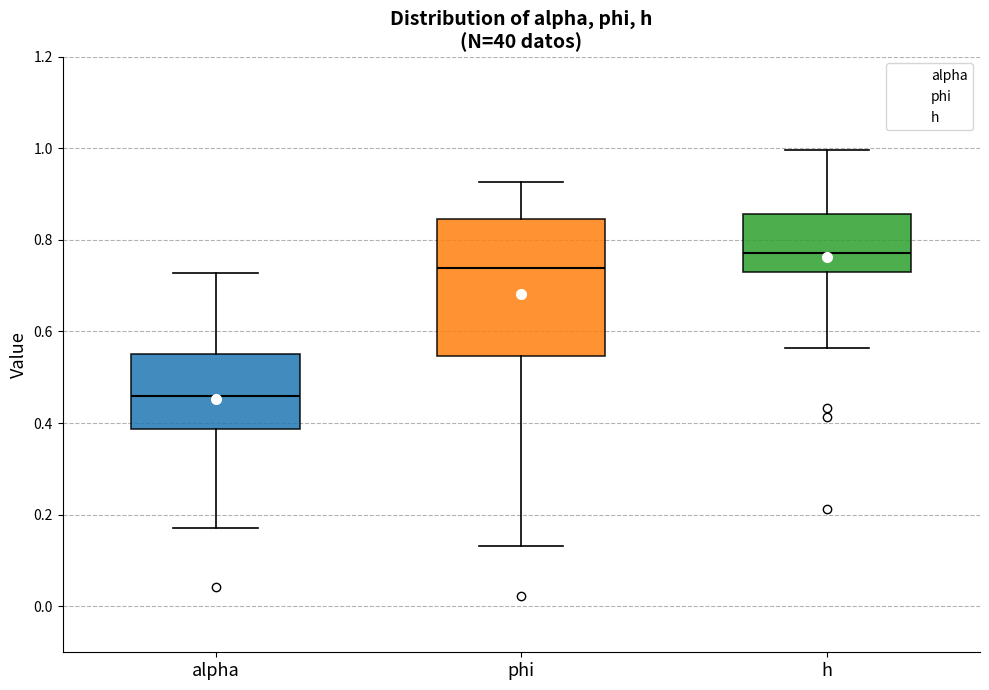

Which box is the tallest, from its lower edge to its upper edge?

phi